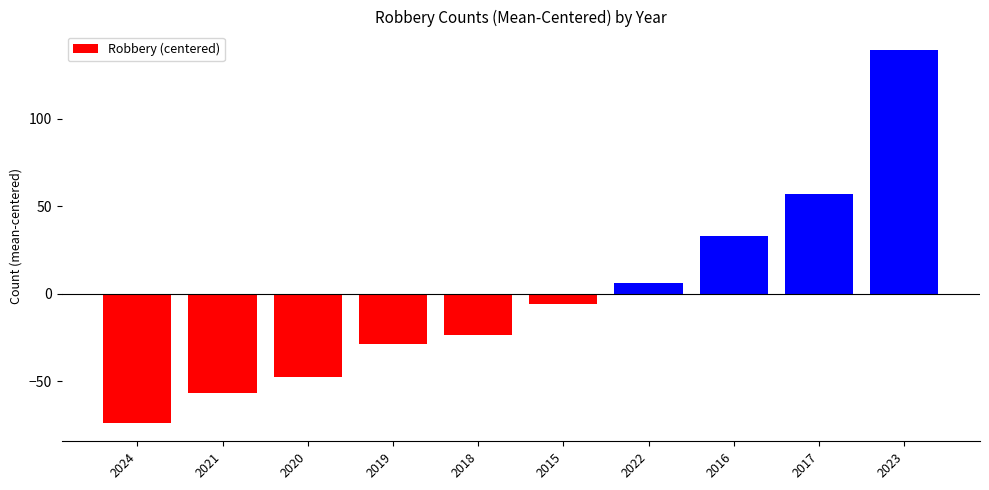

At which label is the value closest to 32?

2016